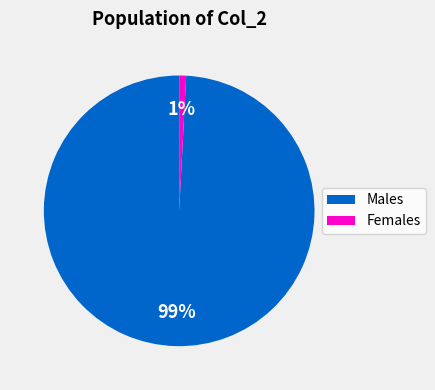

How many slices are in this pie chart?

2